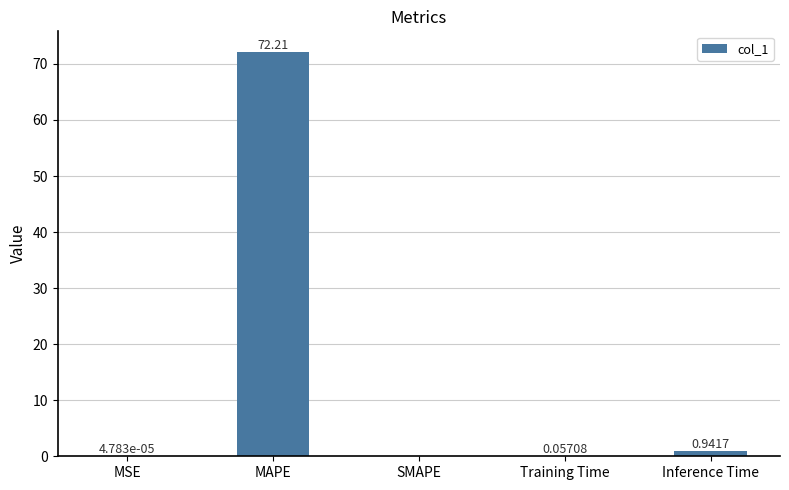

How many data points does each series have?

5